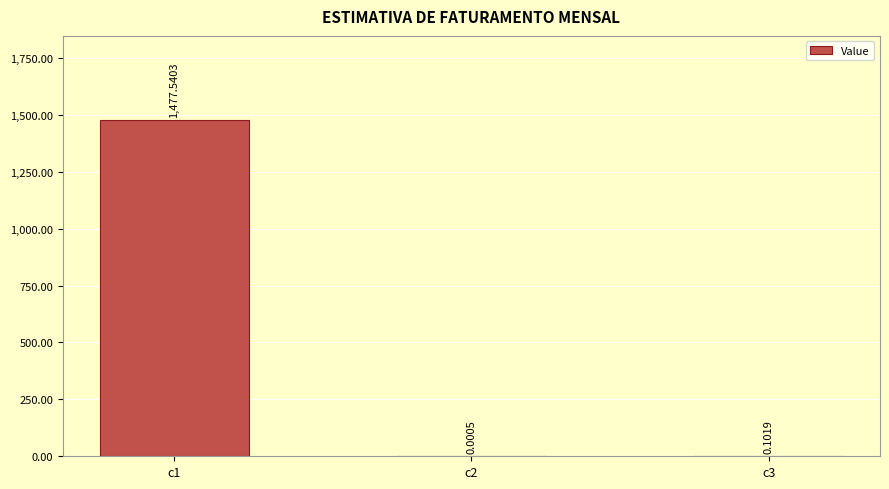

Count the number of data series in this chart.

1